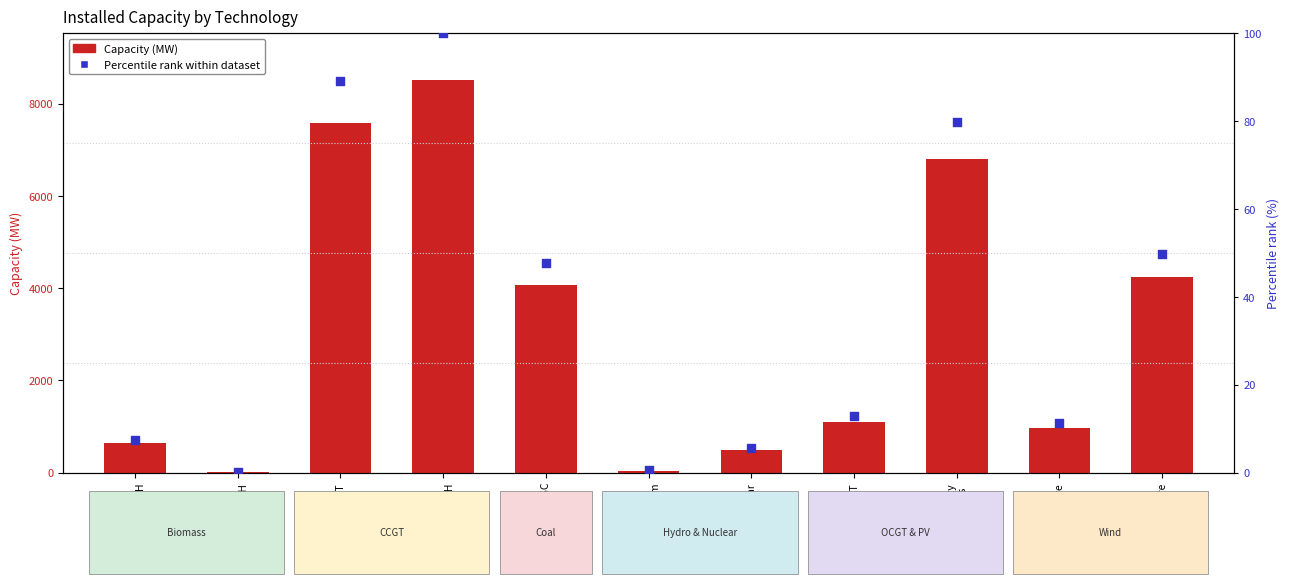

Which series contains the highest Y value?

Sum of Capacity